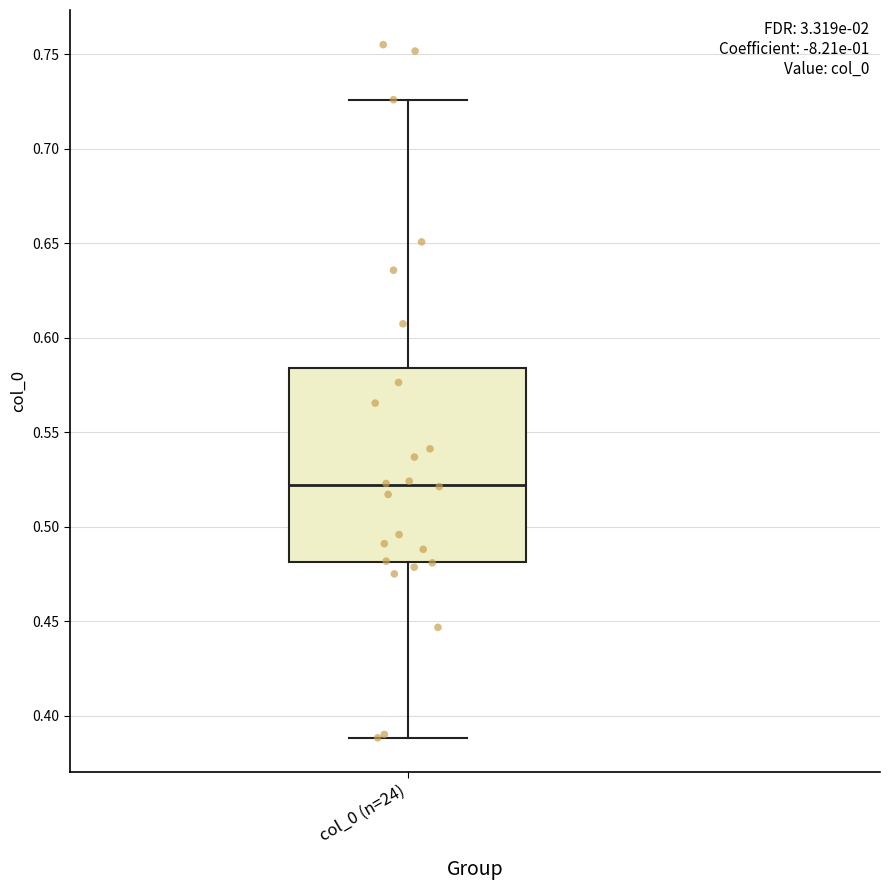

Read this box plot against the y-axis: the position of the median line, the range covered by the box, and the ends of both whiskers. The values are not printed on the chart, so give them approximately, as read against the axis.

median 0.520, box 0.480 to 0.585, whiskers 0.390 to 0.725